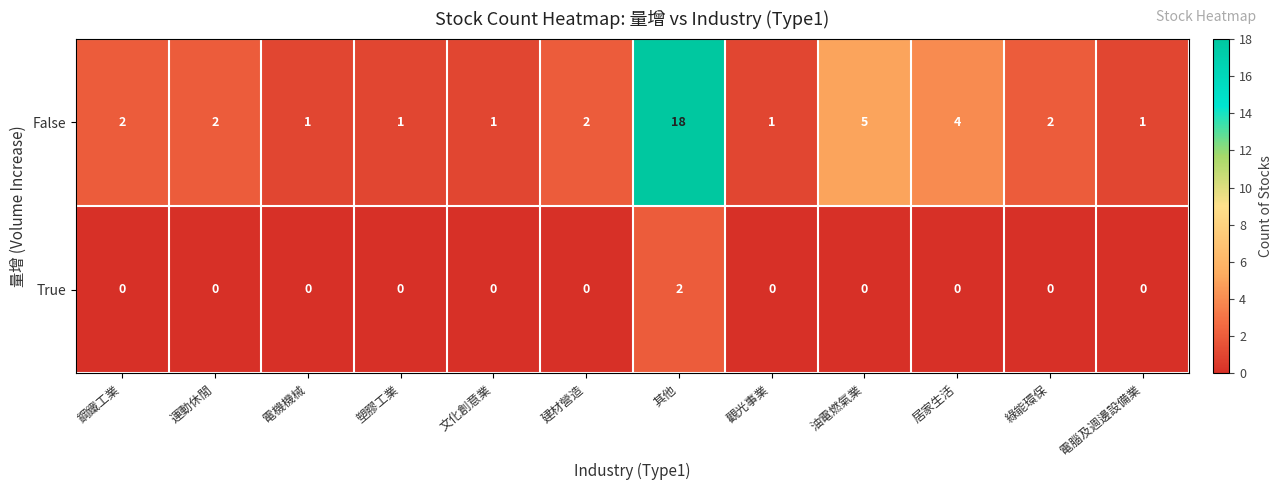

Is the value of True at 電腦及週邊設備業 greater than the value of False at 油電燃氣業?

No